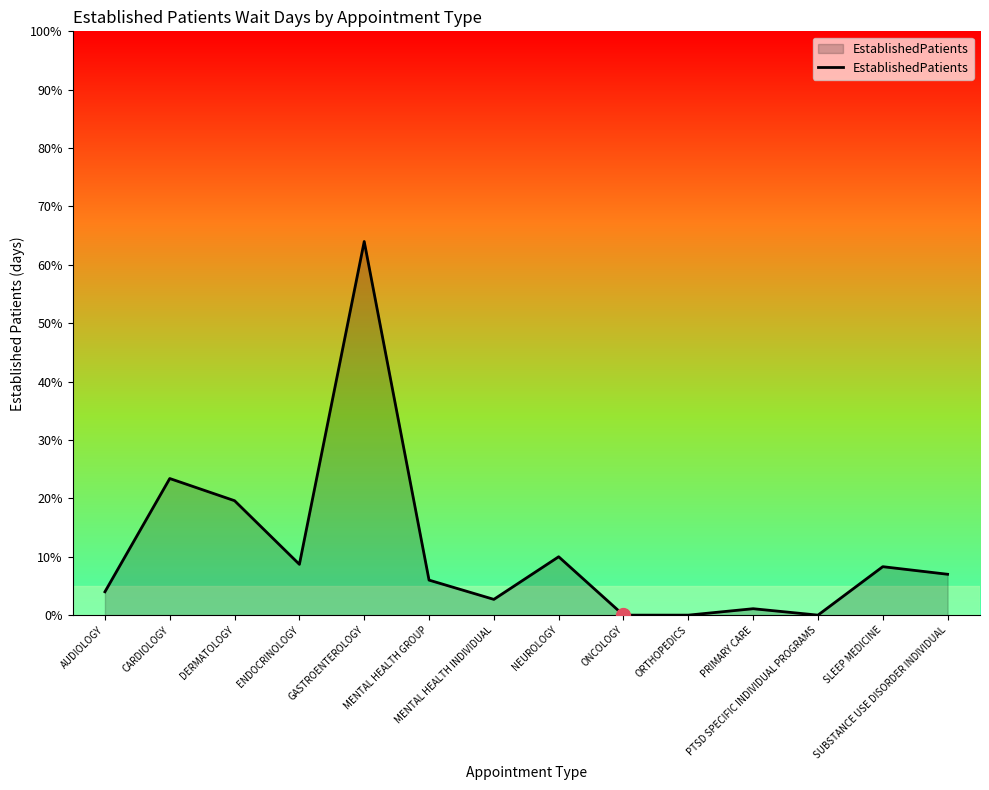

What position from the right is SLEEP MEDICINE?

2